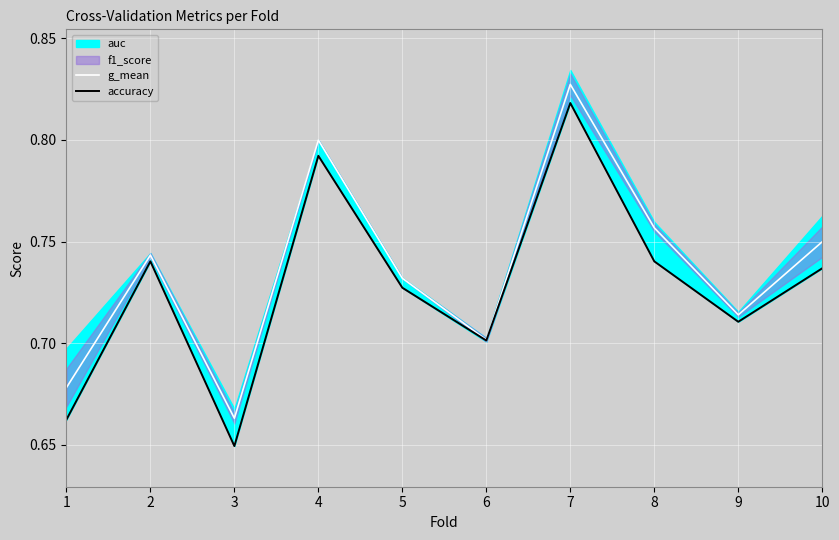

True or false: accuracy and g_mean cross at least once.

False